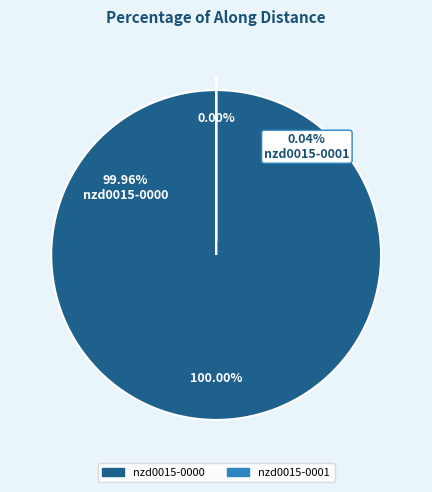

Is it true that nzd0015-0000 is 100% of the pie?

True